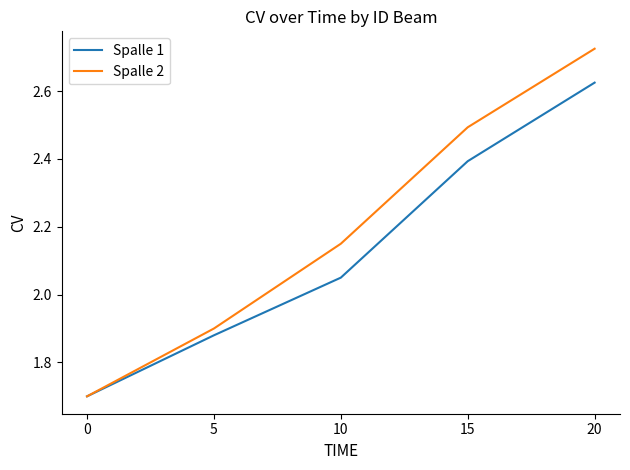

True or false: Spalle 1 has a value of 1.9 at 5.

True